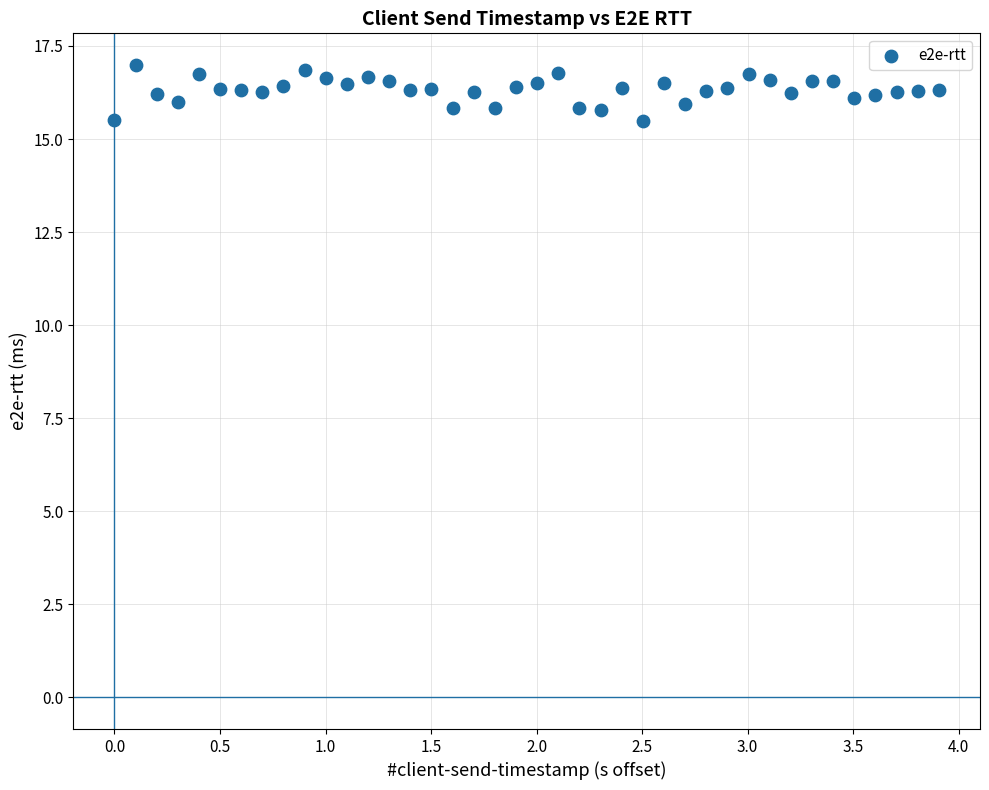

What is the range of X values (max minus min)?

3.9